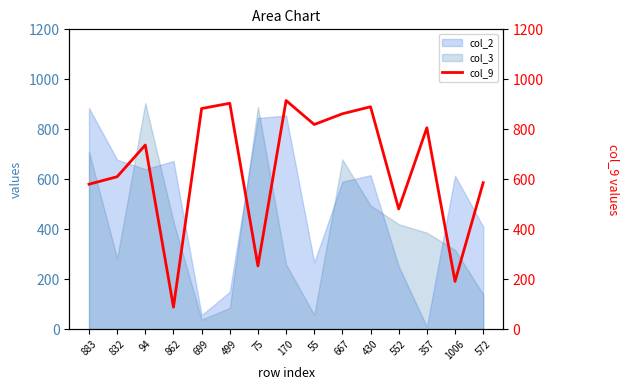

What is the average value?

640